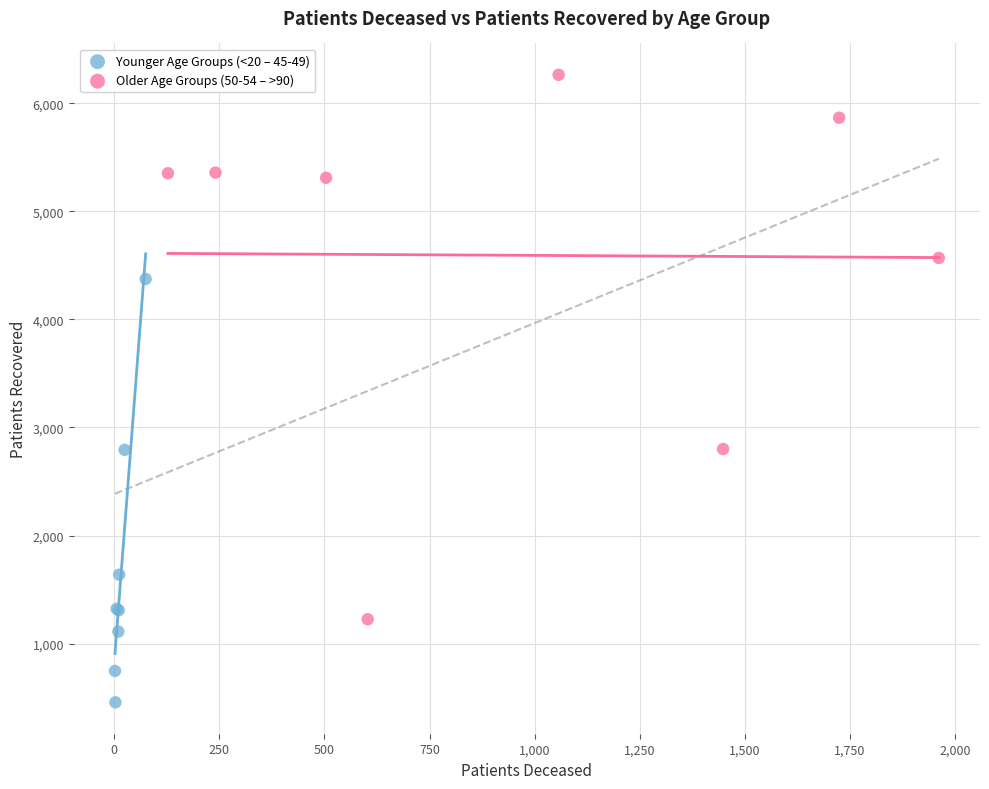

What are all the series names shown in the legend?

Younger Age Groups (<20 – 45-49), Older Age Groups (50-54 – >90)